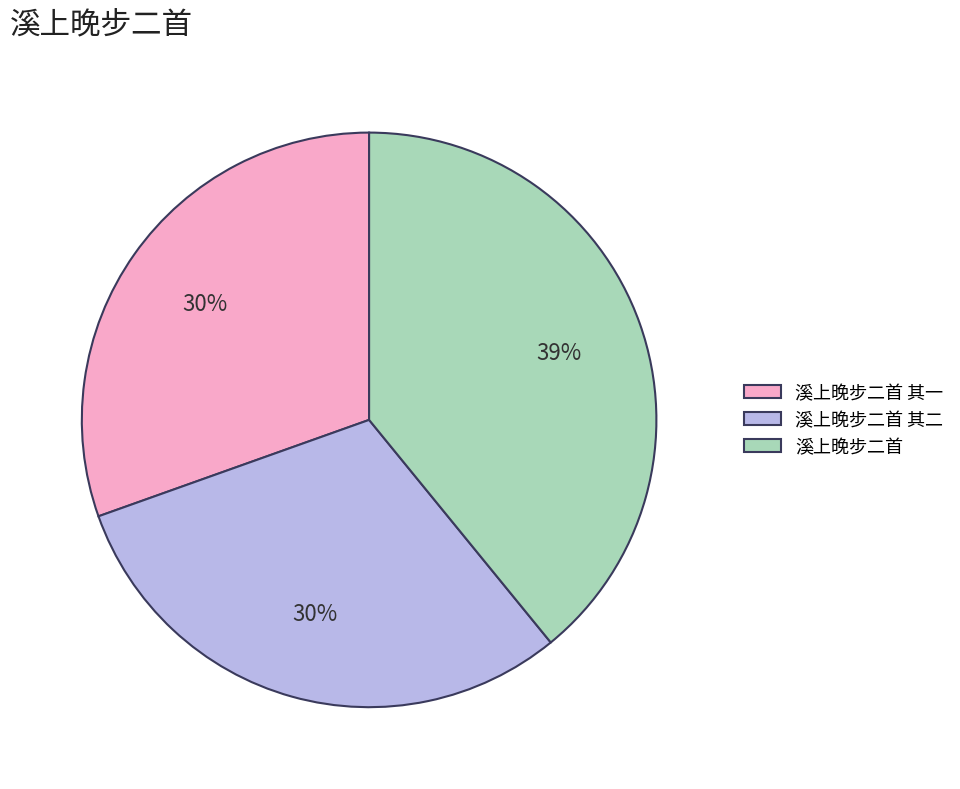

Is there a majority slice in this chart?

No